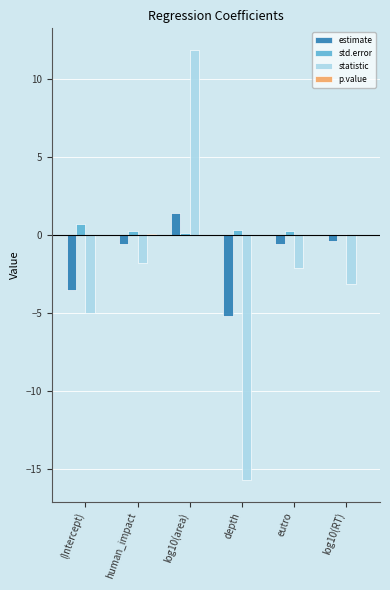

Is the value of statistic at (Intercept) greater than the value of estimate at eutro?

No